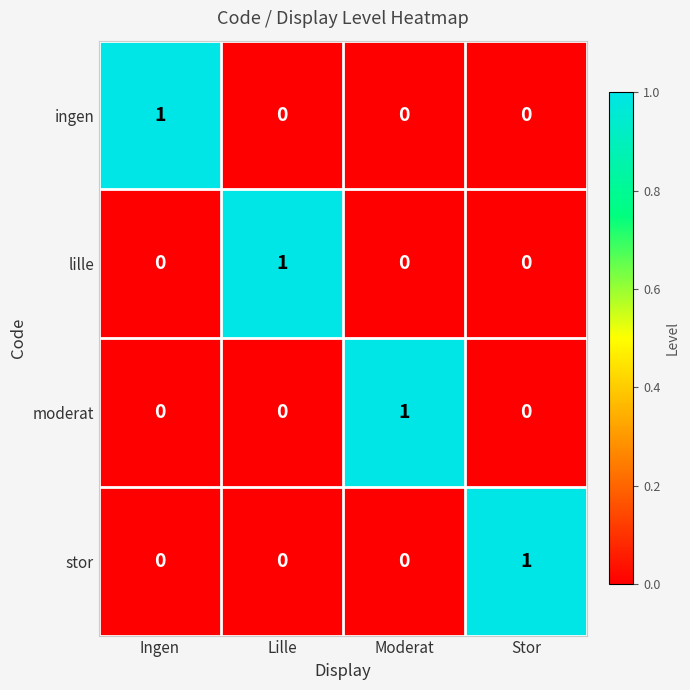

Reading left to right, list all the values displayed in this chart.

ingen: Ingen=1	Lille=0	Moderat=0	Stor=0
lille: Ingen=0	Lille=1	Moderat=0	Stor=0
moderat: Ingen=0	Lille=0	Moderat=1	Stor=0
stor: Ingen=0	Lille=0	Moderat=0	Stor=1